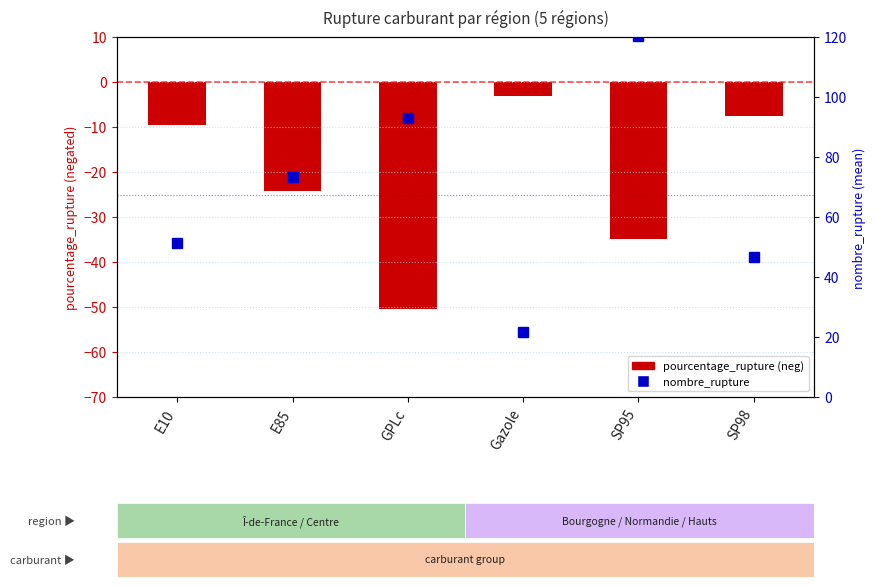

True or false: pourcentage_rupture (neg) has a value of -14.5 at E85.

False